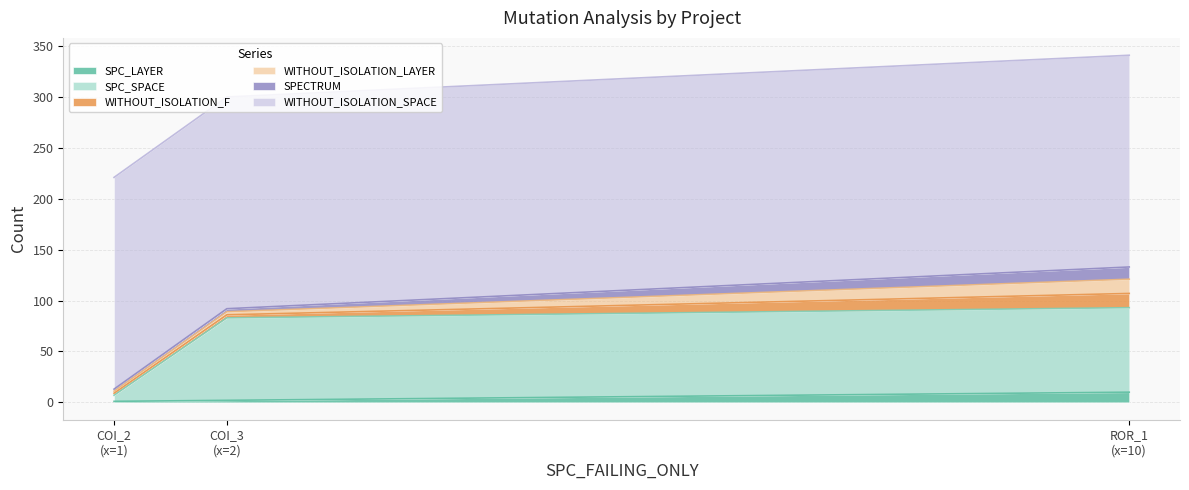

Reading right to left, what are all the values shown in this chart?

SPC_LAYER: Forward.EmailSystem.Client.ROR_1=10	AutoResponder.EmailSystem.Client.COI_2=1	AutoResponder.EmailSystem.Client.COI_3=2
SPC_SPACE: Forward.EmailSystem.Client.ROR_1=83	AutoResponder.EmailSystem.Client.COI_2=6	AutoResponder.EmailSystem.Client.COI_3=81
WITHOUT_ISOLATION_F: Forward.EmailSystem.Client.ROR_1=14	AutoResponder.EmailSystem.Client.COI_2=2	AutoResponder.EmailSystem.Client.COI_3=3
WITHOUT_ISOLATION_LAYER: Forward.EmailSystem.Client.ROR_1=14	AutoResponder.EmailSystem.Client.COI_2=2	AutoResponder.EmailSystem.Client.COI_3=3
SPECTRUM: Forward.EmailSystem.Client.ROR_1=12	AutoResponder.EmailSystem.Client.COI_2=2	AutoResponder.EmailSystem.Client.COI_3=3
WITHOUT_ISOLATION_SPACE: Forward.EmailSystem.Client.ROR_1=208	AutoResponder.EmailSystem.Client.COI_2=208	AutoResponder.EmailSystem.Client.COI_3=208